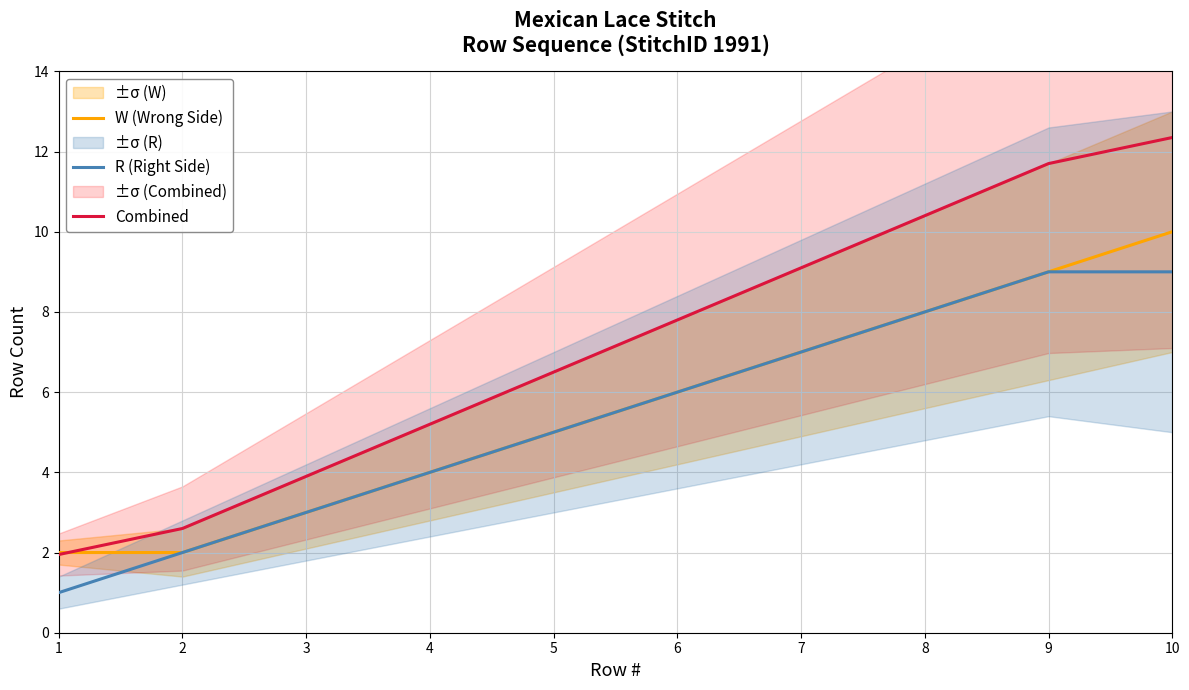

The value of R (Right Side) at 2 is 0.7. True or false?

False